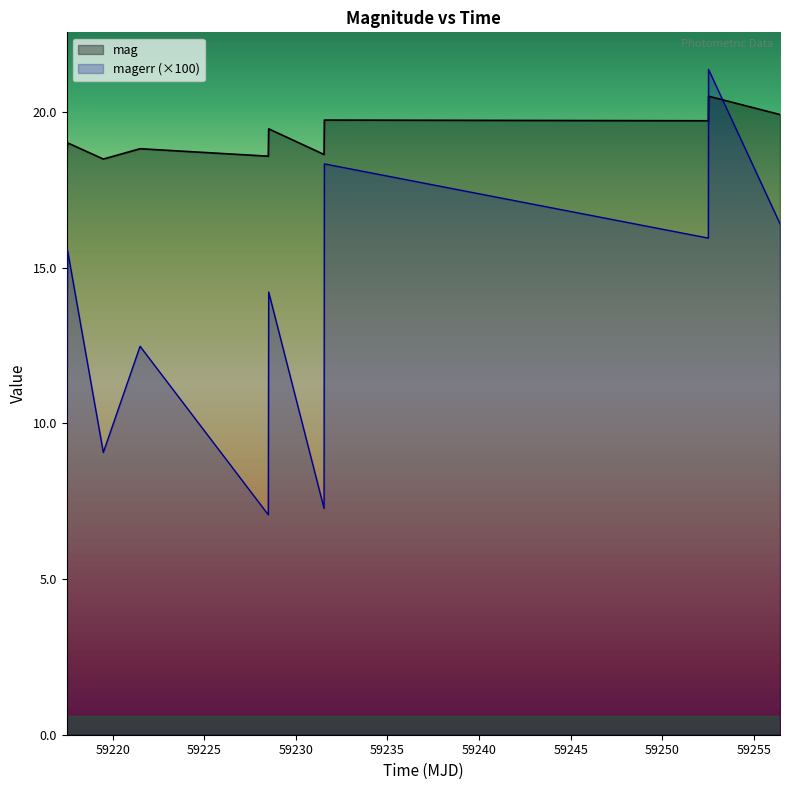

What is the lowest value of the magerr series?

7.1